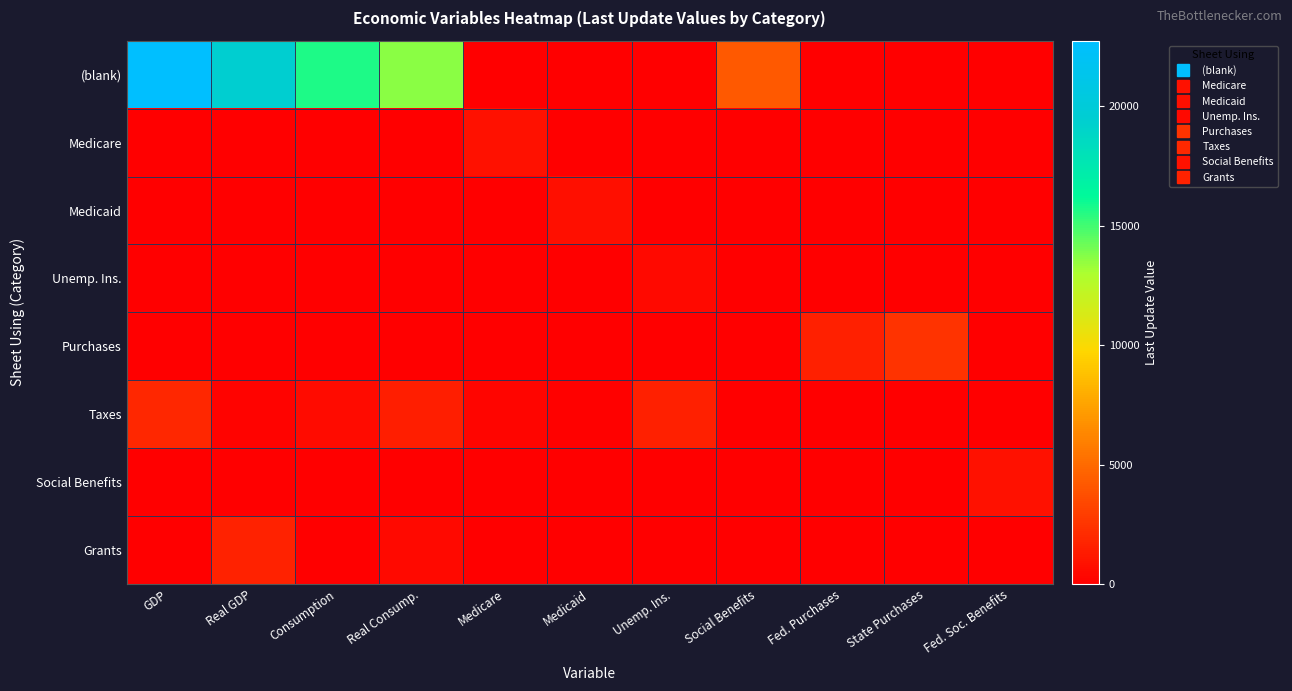

Reading right to left, list all the values displayed in this chart.

(blank): Fed. Soc. Benefits=0.0	State Purchases=0.0	Fed. Purchases=0.0	Social Benefits=4257.8	Unemp. Ins.=0.0	Medicaid=0.0	Medicare=0.0	Real Consump.=13665.6	Consumption=15681.7	Real GDP=19368.3	GDP=22741.0
Medicare: Fed. Soc. Benefits=0.0	State Purchases=0.0	Fed. Purchases=0.0	Social Benefits=0.0	Unemp. Ins.=0.0	Medicaid=0.0	Medicare=815.3	Real Consump.=0.0	Consumption=0.0	Real GDP=0.0	GDP=0.0
Medicaid: Fed. Soc. Benefits=0.0	State Purchases=0.0	Fed. Purchases=0.0	Social Benefits=0.0	Unemp. Ins.=0.0	Medicaid=730.5	Medicare=0.0	Real Consump.=0.0	Consumption=0.0	Real GDP=0.0	GDP=0.0
Unemp. Ins.: Fed. Soc. Benefits=0.0	State Purchases=0.0	Fed. Purchases=0.0	Social Benefits=0.0	Unemp. Ins.=480.4	Medicaid=0.0	Medicare=0.0	Real Consump.=0.0	Consumption=0.0	Real GDP=0.0	GDP=0.0
Purchases: Fed. Soc. Benefits=0.0	State Purchases=2452.6	Fed. Purchases=1563.3	Social Benefits=0.0	Unemp. Ins.=0.0	Medicaid=0.0	Medicare=0.0	Real Consump.=0.0	Consumption=0.0	Real GDP=0.0	GDP=0.0
Taxes: Fed. Soc. Benefits=0.0	State Purchases=0.0	Fed. Purchases=0.0	Social Benefits=21.9	Unemp. Ins.=1542.2	Medicaid=91.9	Medicare=275.1	Real Consump.=1458.5	Consumption=586.4	Real GDP=177.8	GDP=1928.3
Social Benefits: Fed. Soc. Benefits=885.5	State Purchases=0.0	Fed. Purchases=0.0	Social Benefits=0.0	Unemp. Ins.=0.0	Medicaid=0.0	Medicare=0.0	Real Consump.=0.0	Consumption=0.0	Real GDP=0.0	GDP=0.0
Grants: Fed. Soc. Benefits=0.0	State Purchases=0.0	Fed. Purchases=0.0	Social Benefits=0.0	Unemp. Ins.=0.0	Medicaid=0.0	Medicare=0.0	Real Consump.=520.7	Consumption=0.0	Real GDP=1632.2	GDP=0.0